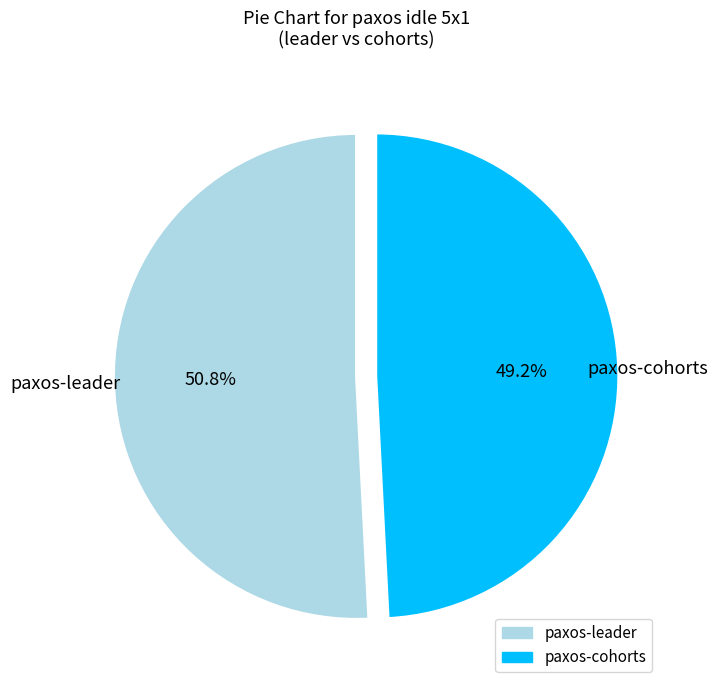

Between paxos-leader and paxos-cohorts, which is larger?

paxos-leader